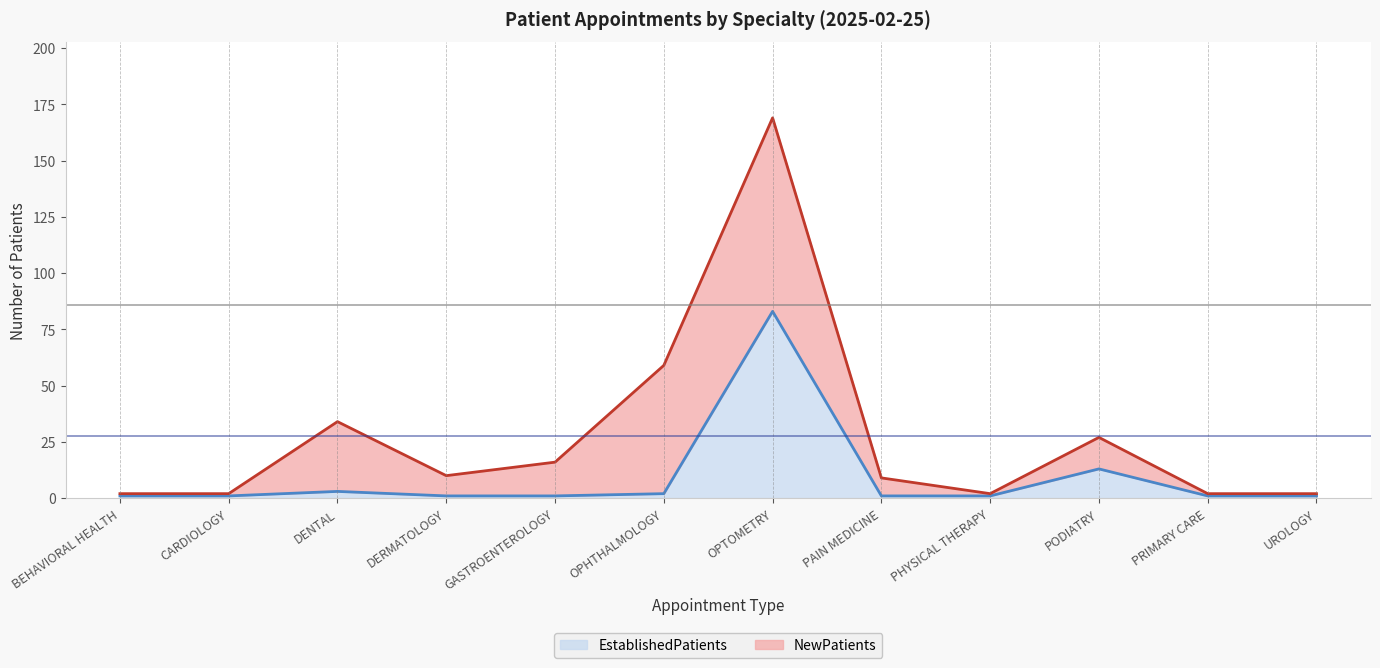

True or false: the data has more than 1 interior local peaks.

True